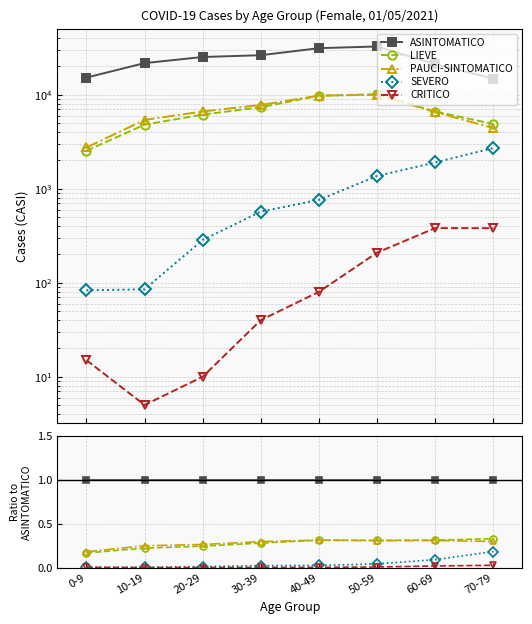

Is it true that ASINTOMATICO equals 1.0 at 40-49?

True